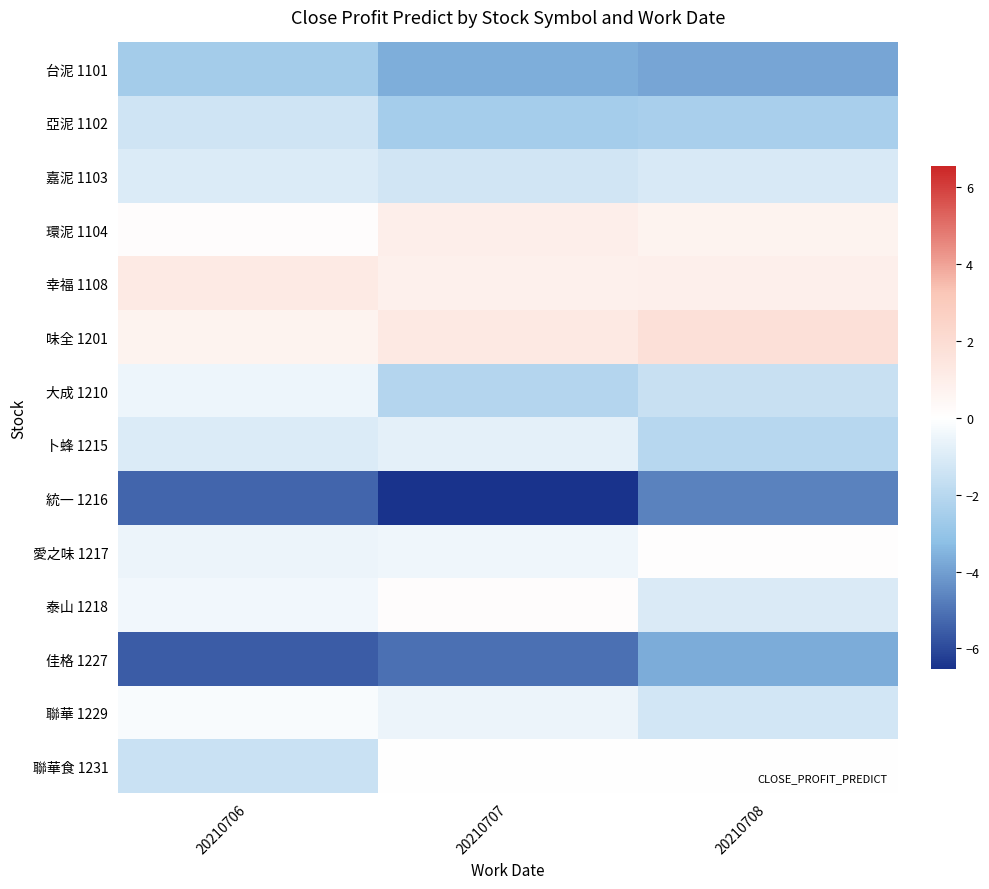

Reading left to right, extract all data points from this chart.

台泥 1101: 20210706=-2.6	20210707=-3.7	20210708=-3.9
亞泥 1102: 20210706=-1.3	20210707=-2.5	20210708=-2.4
嘉泥 1103: 20210706=-1.0	20210707=-1.3	20210708=-1.1
環泥 1104: 20210706=0.1	20210707=0.9	20210708=0.7
幸福 1108: 20210706=1.2	20210707=0.8	20210708=0.9
味全 1201: 20210706=0.7	20210707=1.3	20210708=1.7
大成 1210: 20210706=-0.5	20210707=-2.1	20210708=-1.6
卜蜂 1215: 20210706=-1.0	20210707=-0.8	20210708=-2.0
統一 1216: 20210706=-5.3	20210707=-6.5	20210708=-4.7
愛之味 1217: 20210706=-0.5	20210707=-0.4	20210708=0.1
泰山 1218: 20210706=-0.4	20210707=0.1	20210708=-1.0
佳格 1227: 20210706=-5.5	20210707=-5.1	20210708=-3.7
聯華 1229: 20210706=-0.2	20210707=-0.5	20210708=-1.2
聯華食 1231: 20210706=-1.5	20210707=0.0	20210708=0.0